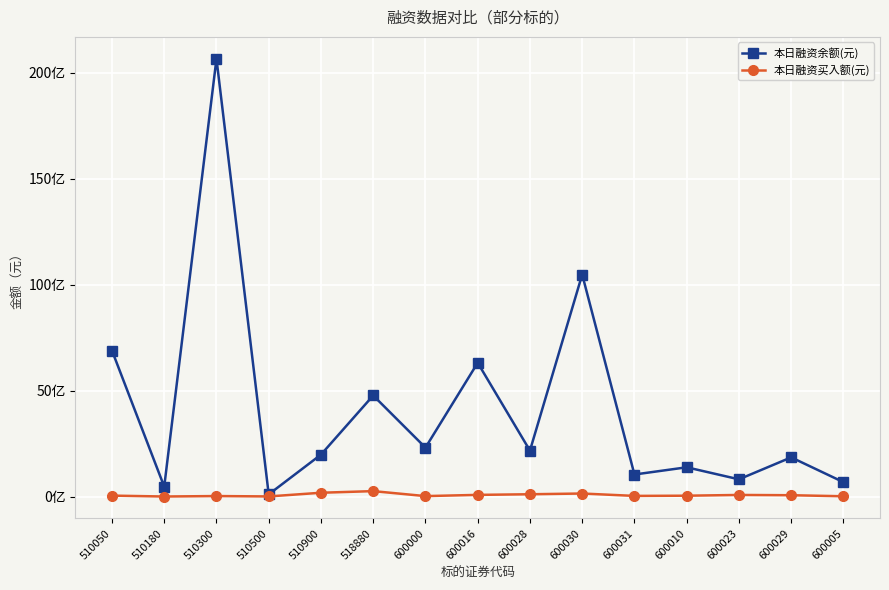

At which category does 本日融资余额(元) reach its first local valley?

510180